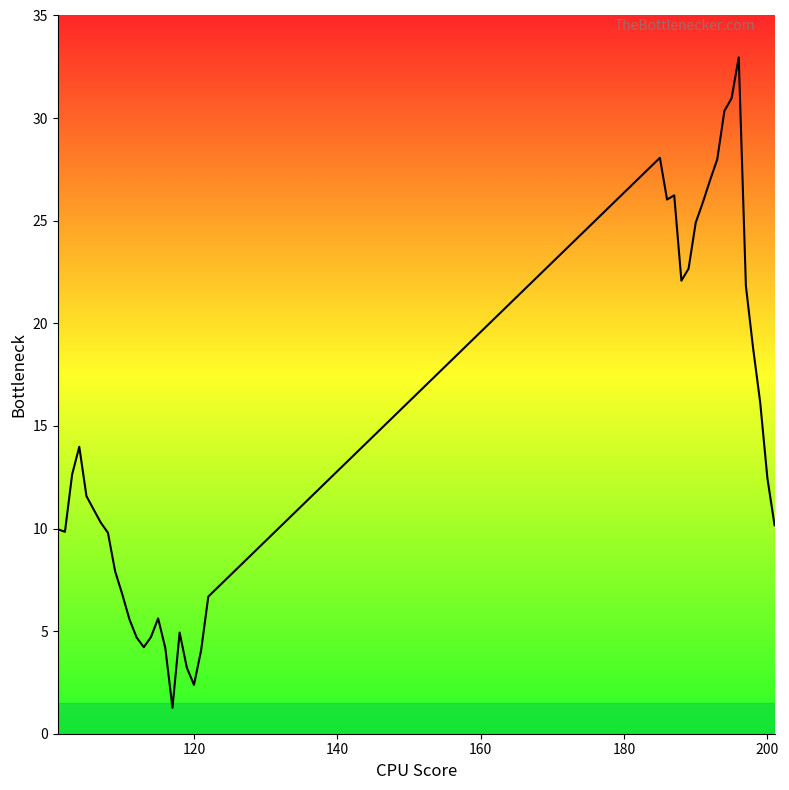

What is the difference between the maximum and minimum values?

31.7